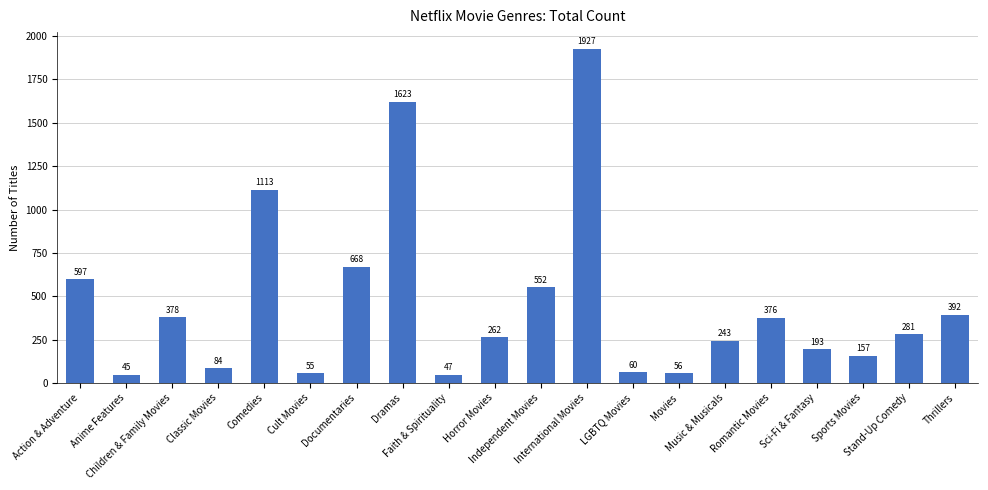

How many series are shown in this chart?

1